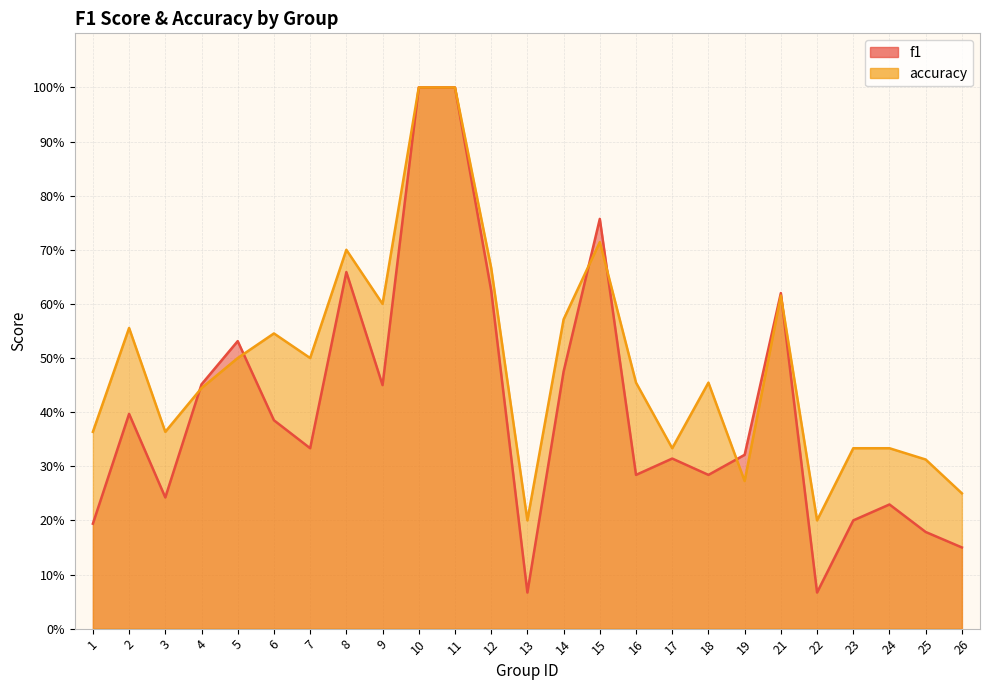

At which label does f1 reach its minimum?

13